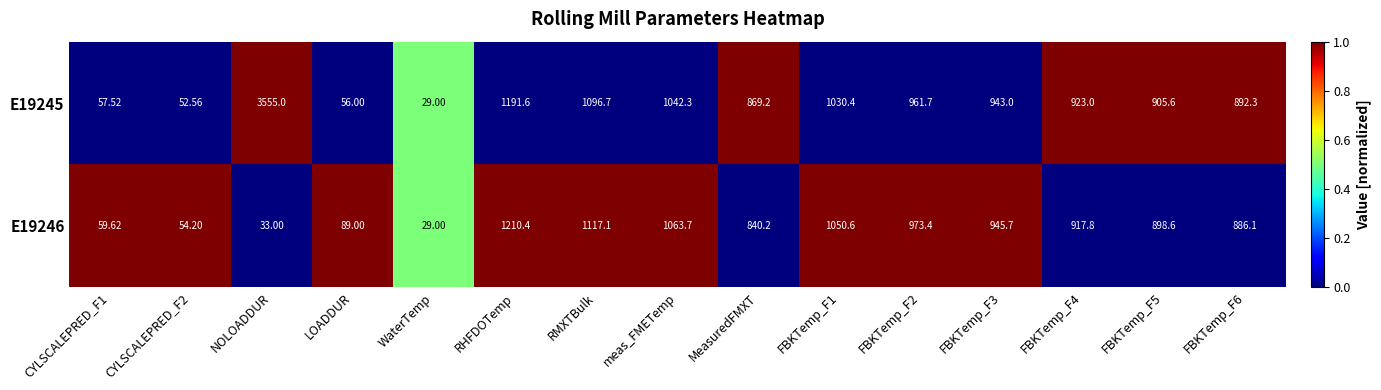

What is the total value across all series at meas_FMETemp?

2106.0